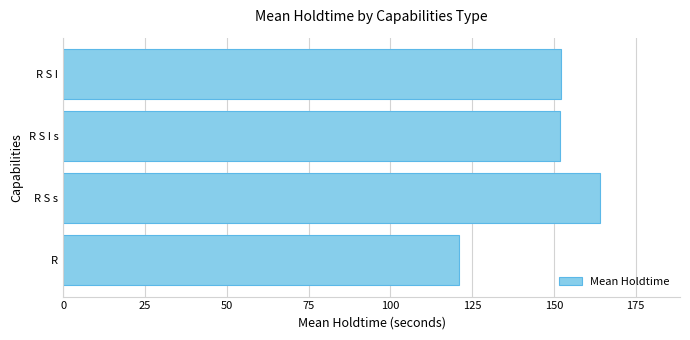

What is the ratio of the value at R S I s to the value at R?

1.3